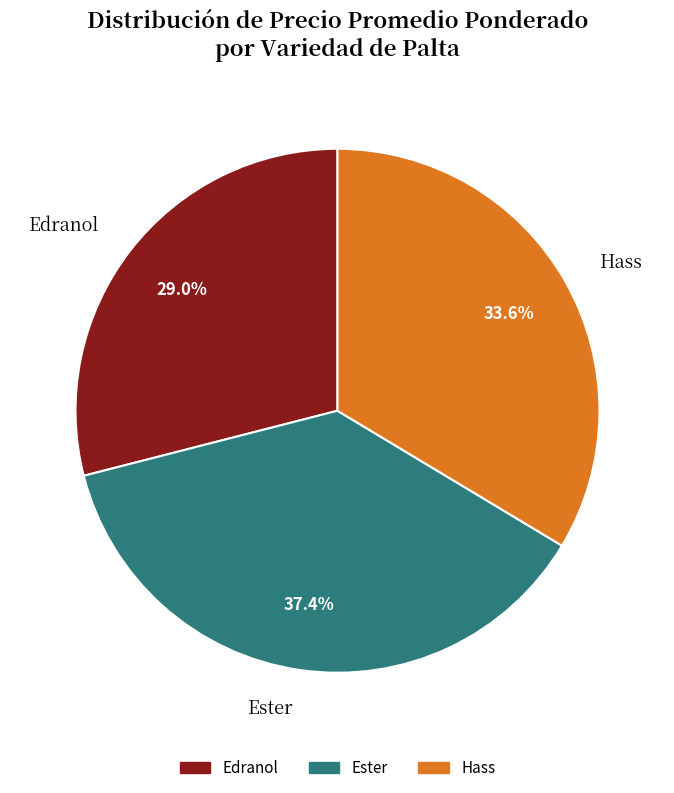

Does any single category account for the majority?

No